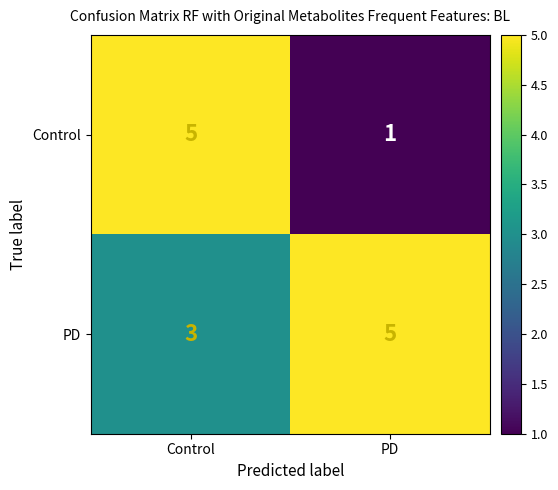

What is the minimum value for PD?

3